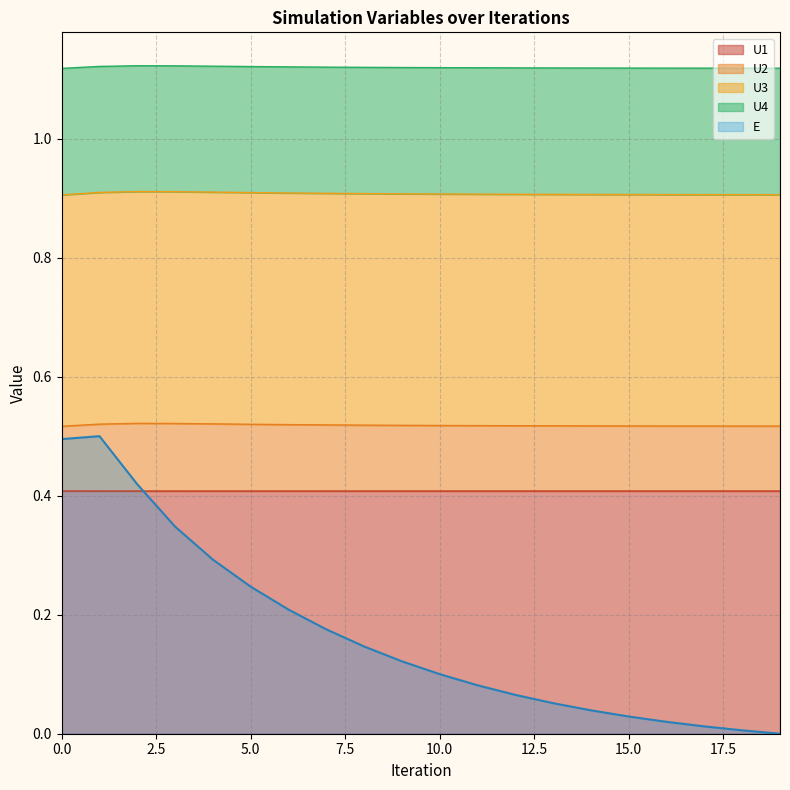

How many lines are shown in the chart?

5